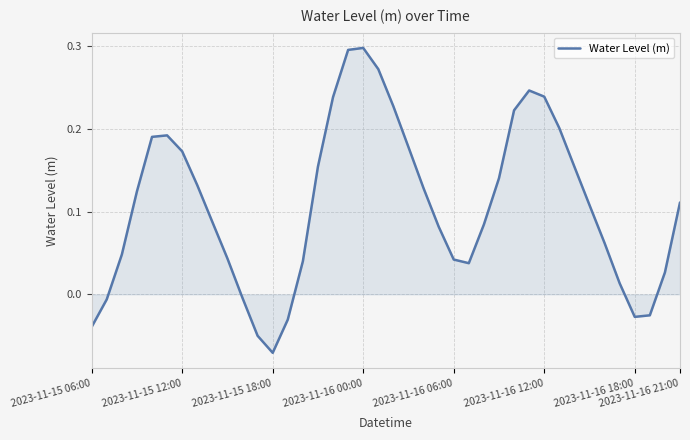

What is the difference between the maximum and minimum values?

0.4